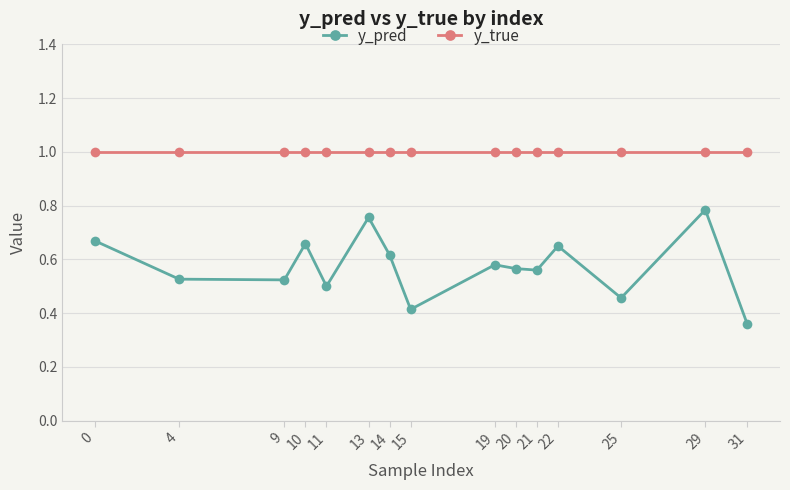

Which series has the largest total across all categories?

y_true